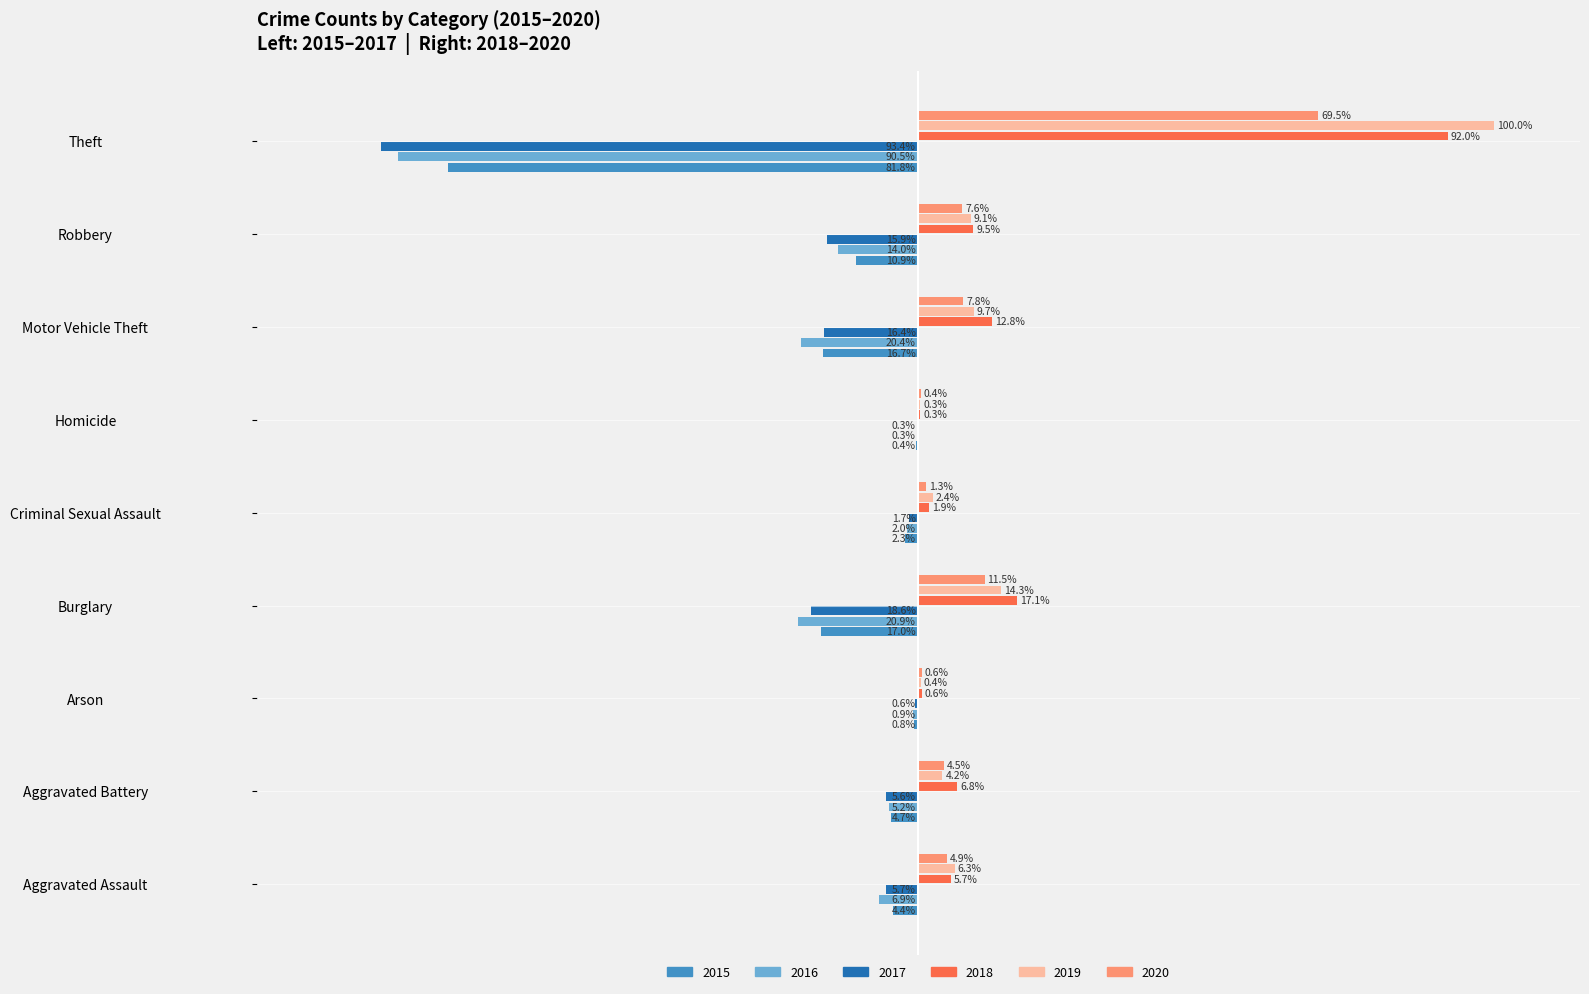

Is the value of 2017 at Motor Vehicle Theft greater than the value of 2016 at Theft?

Yes